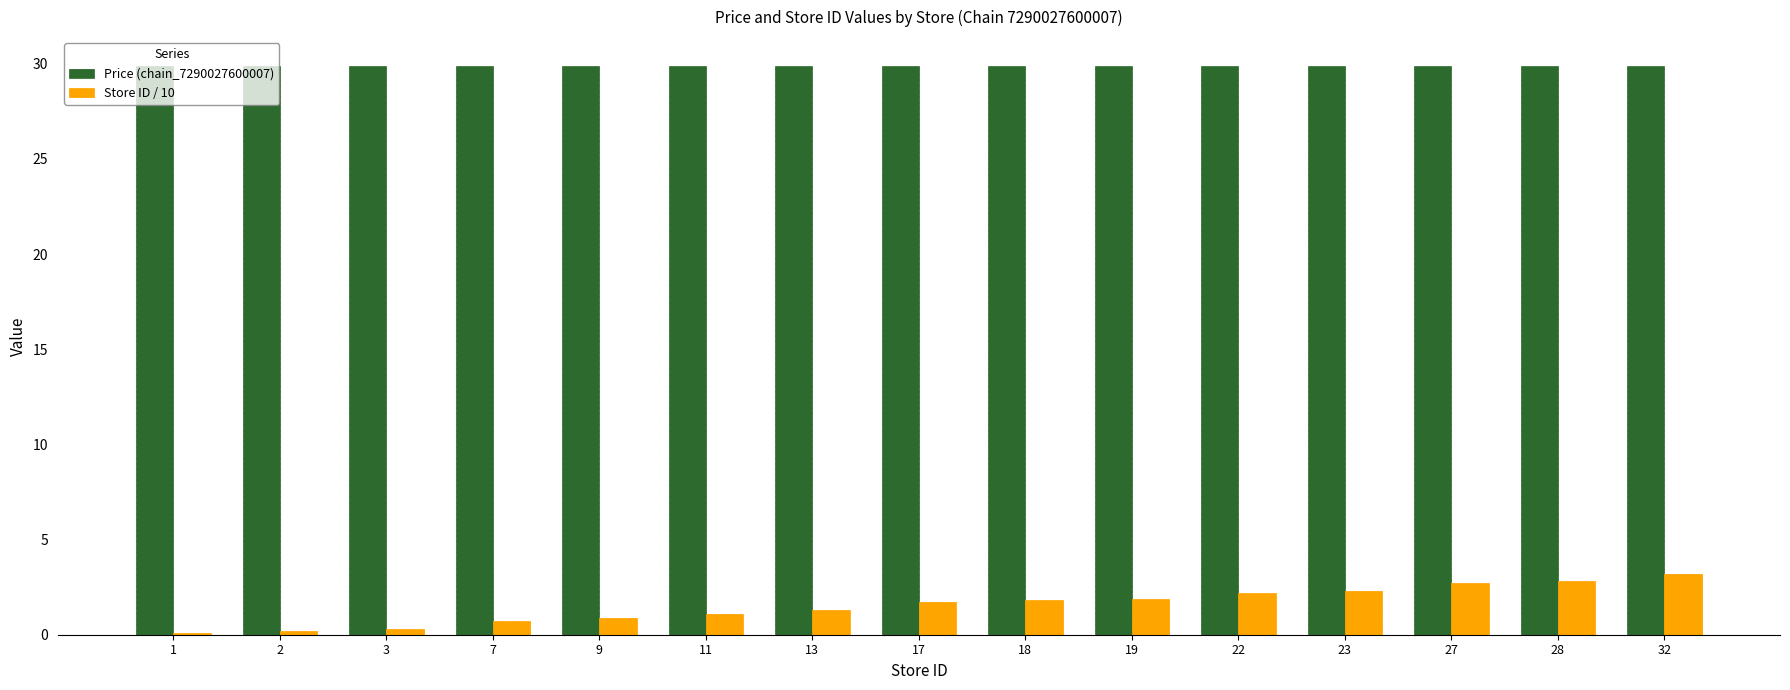

What are all the series names shown in the legend?

Price (chain_7290027600007), Store ID / 10